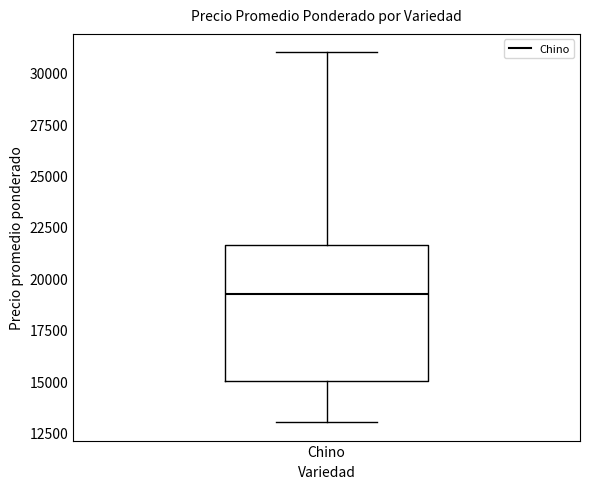

Read this box plot against the y-axis: the position of the median line, the range covered by the box, and the ends of both whiskers. The values are not printed on the chart, so give them approximately, as read against the axis.

median 19500, box 15000 to 21500, whiskers 13000 to 31000